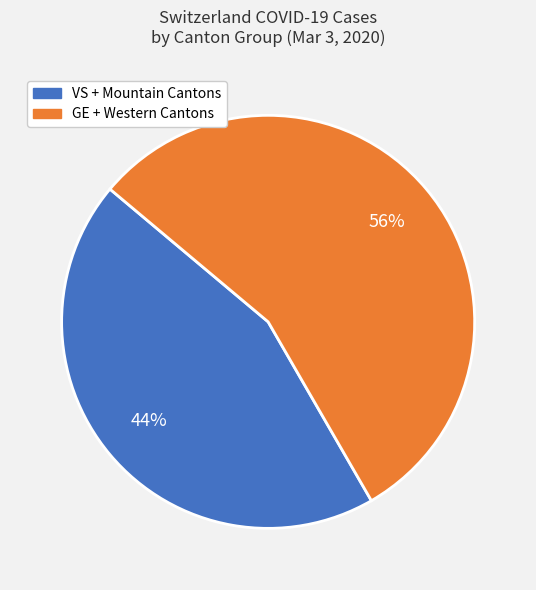

To the nearest percent, what percentage of the pie is GE + Western Cantons?

56%